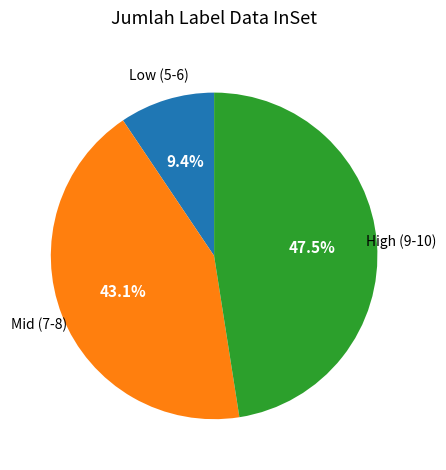

Rank the categories by value from lowest to highest.

Low (5-6), Mid (7-8), High (9-10)